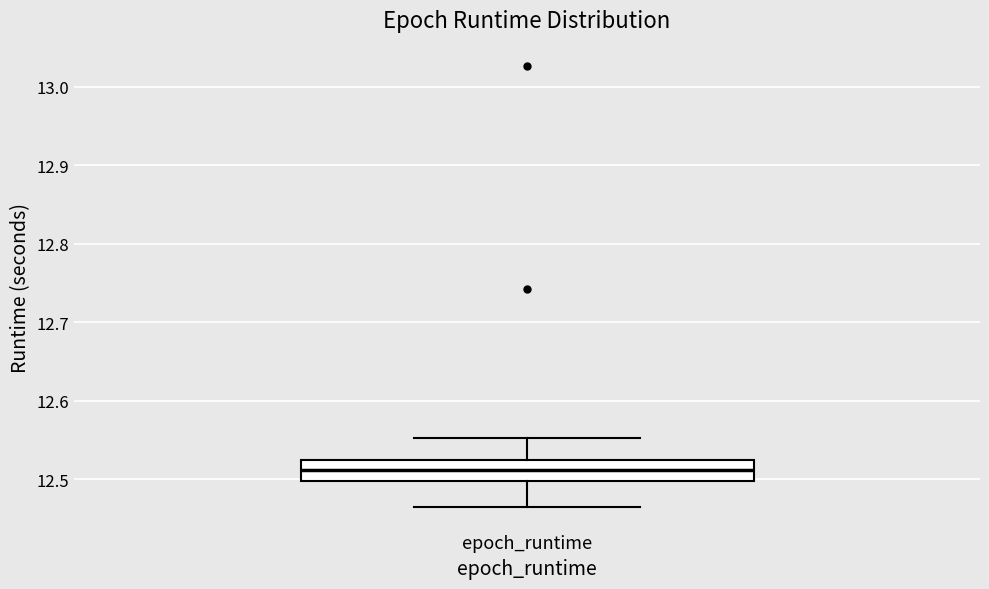

Read this box plot against the y-axis: the position of the median line, the range covered by the box, and the ends of both whiskers. The values are not printed on the chart, so give them approximately, as read against the axis.

median 12.51, box 12.50 to 12.52, whiskers 12.46 to 12.55